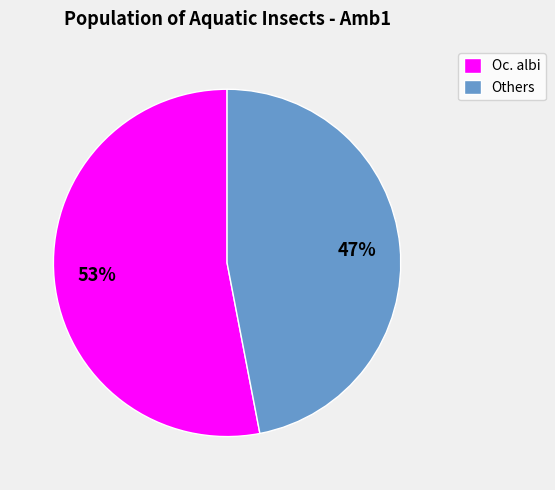

Does any single category account for the majority?

Yes